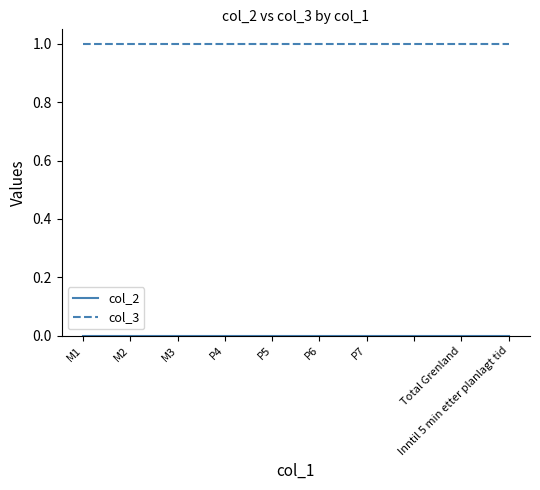

The col_3 series shows 1 at M1. True or false?

True